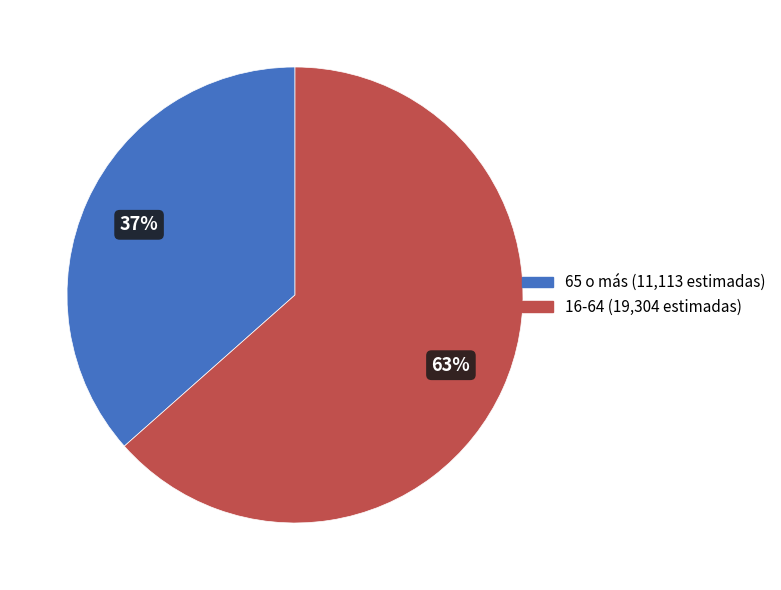

To the nearest percent, what is the average slice percentage?

50%